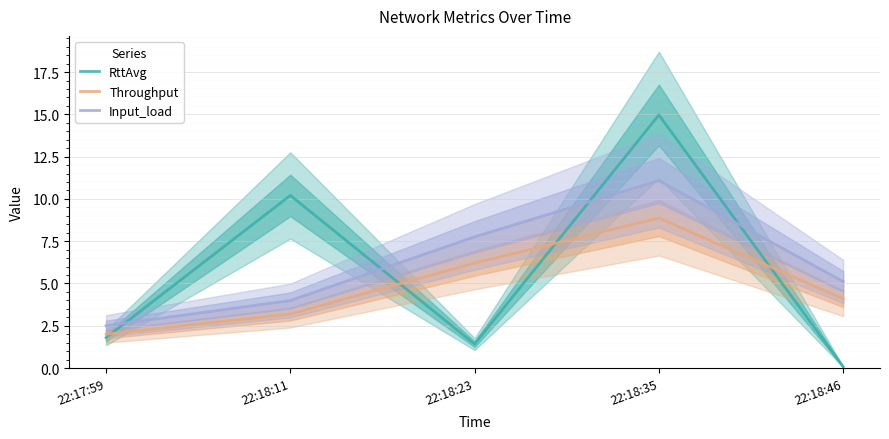

Which category has the lowest value across all series?

22:18:46